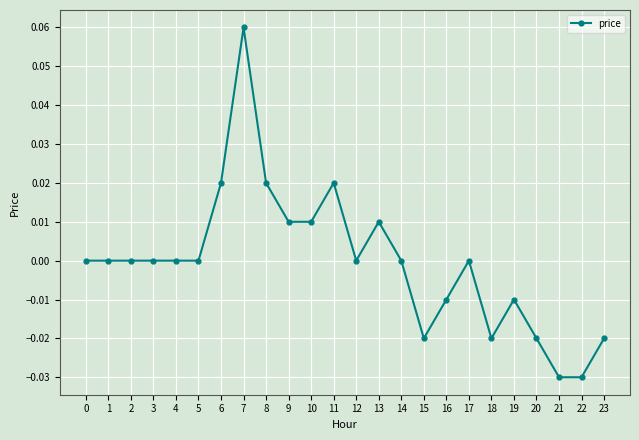

At which category does the chart reach its peak across all series?

7